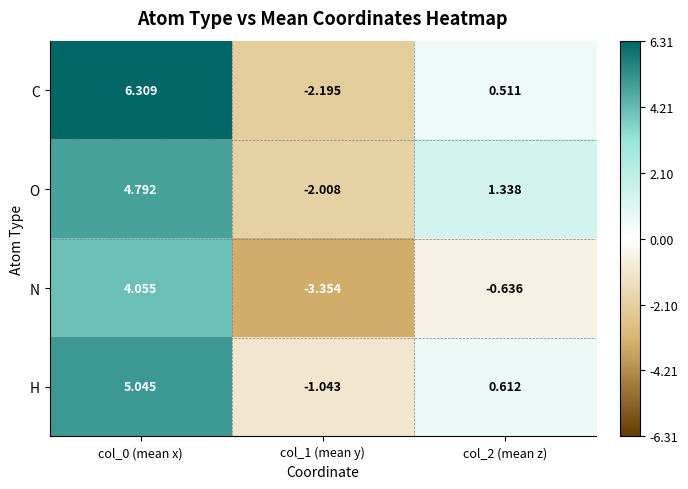

Is the value of N at col_2 (mean z) greater than the value of O at col_2 (mean z)?

No